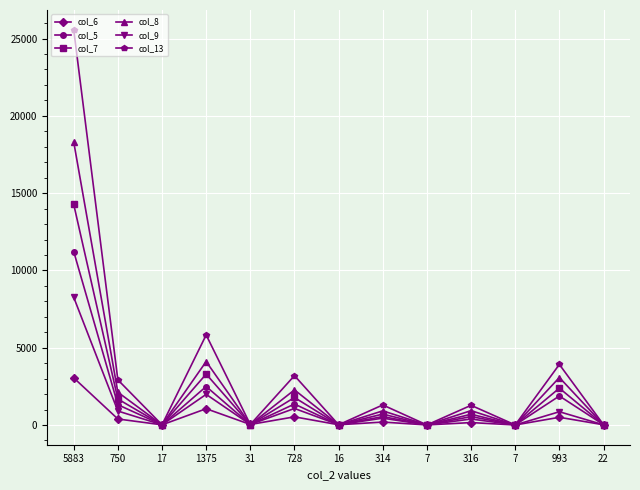

Is this an area chart (filled region under the line)?

No